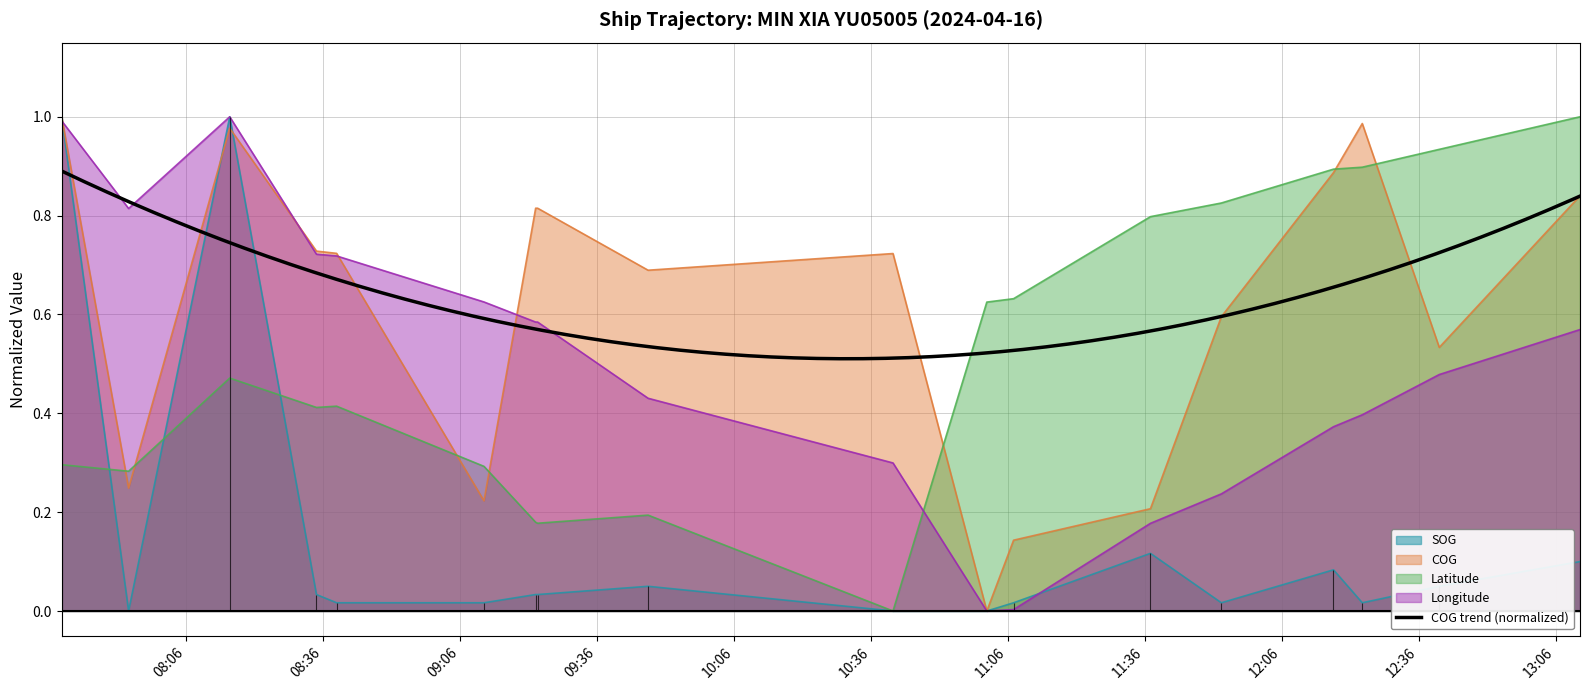

What is the sum of all Longitude values?

9.0